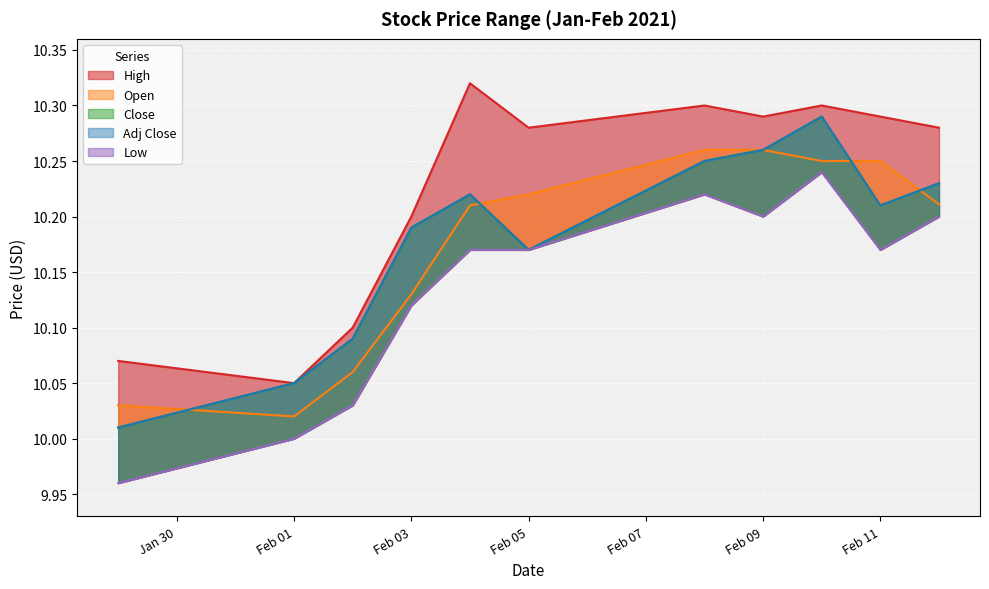

What is the label of the 1st point from the left?

2021-01-29